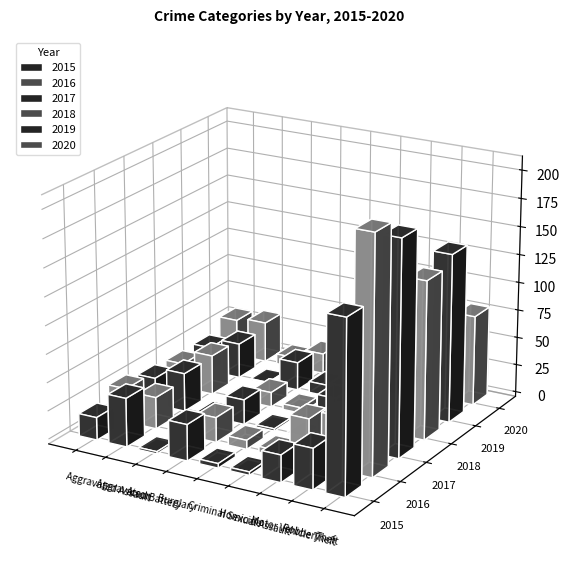

What is the average value of the 2020 series?

29